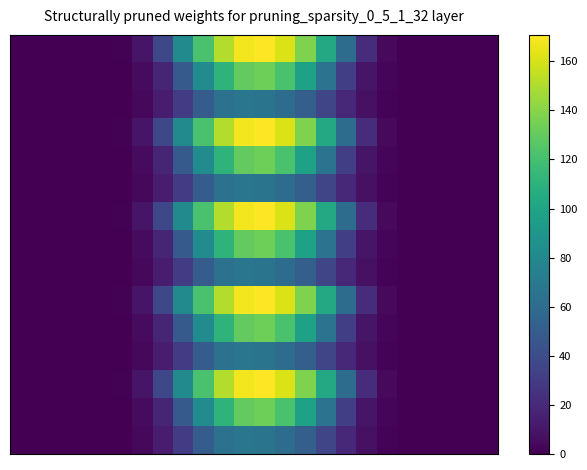

At how many categories does at least one series exceed 164?

2